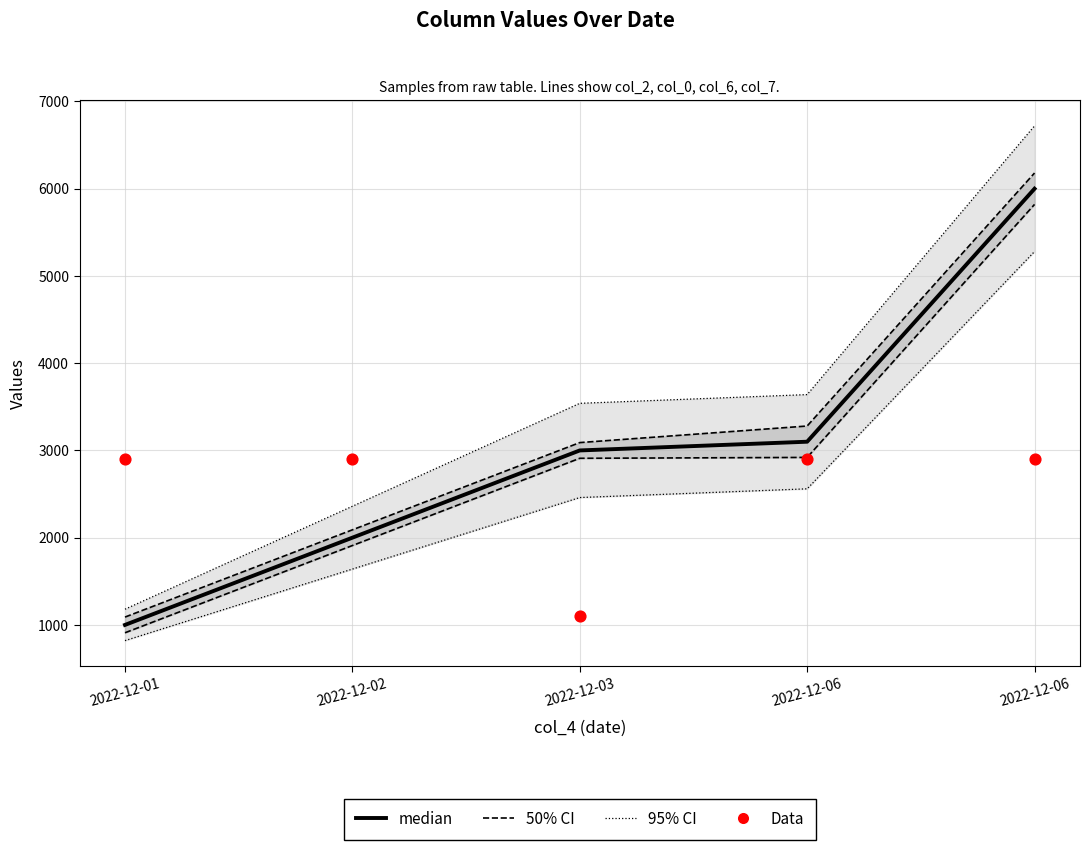

Which series reaches the maximum Y coordinate?

95% CI